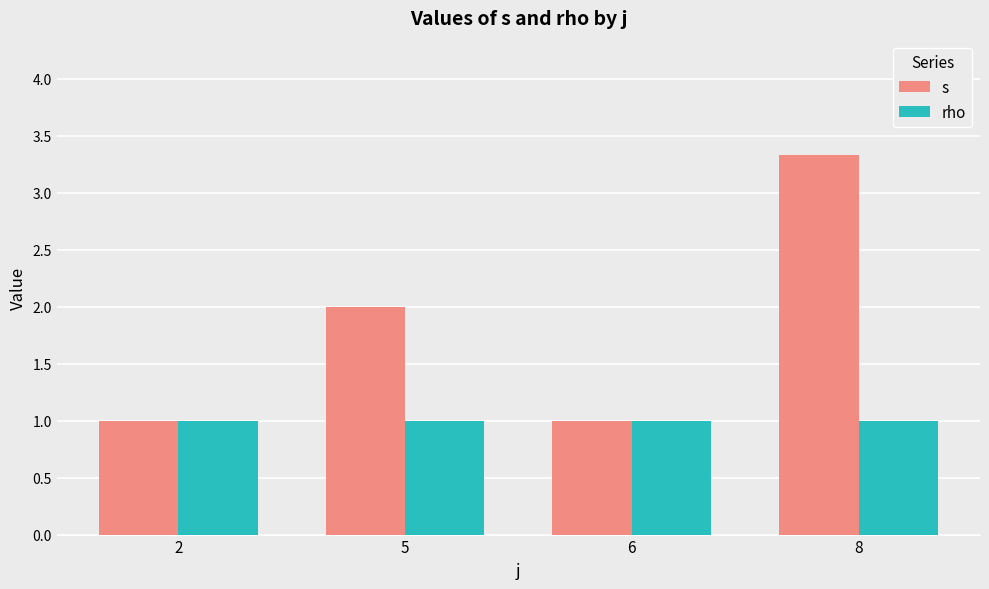

What is the total value across all series at 2?

2.0